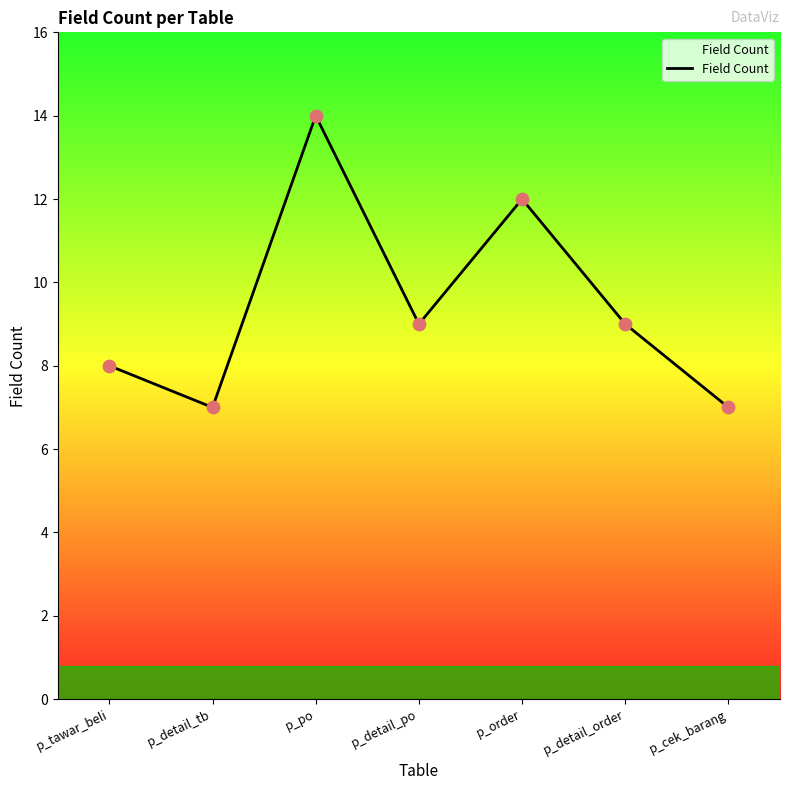

What is the change in value from p_detail_tb to p_detail_po?

+2